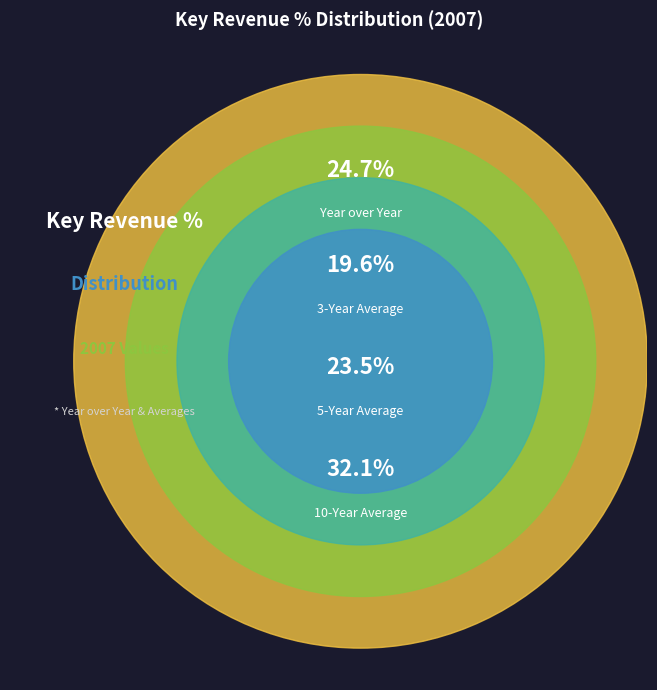

Combined, do 3-Year Average and 5-Year Average account for over 50%?

No